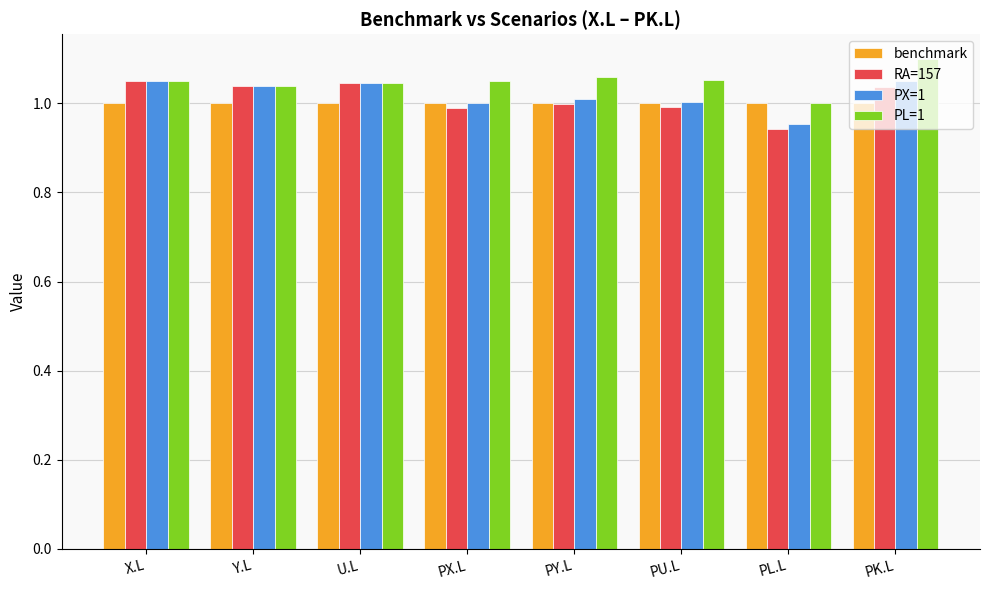

What is the sum of the benchmark values at PL.L and Y.L?

2.0